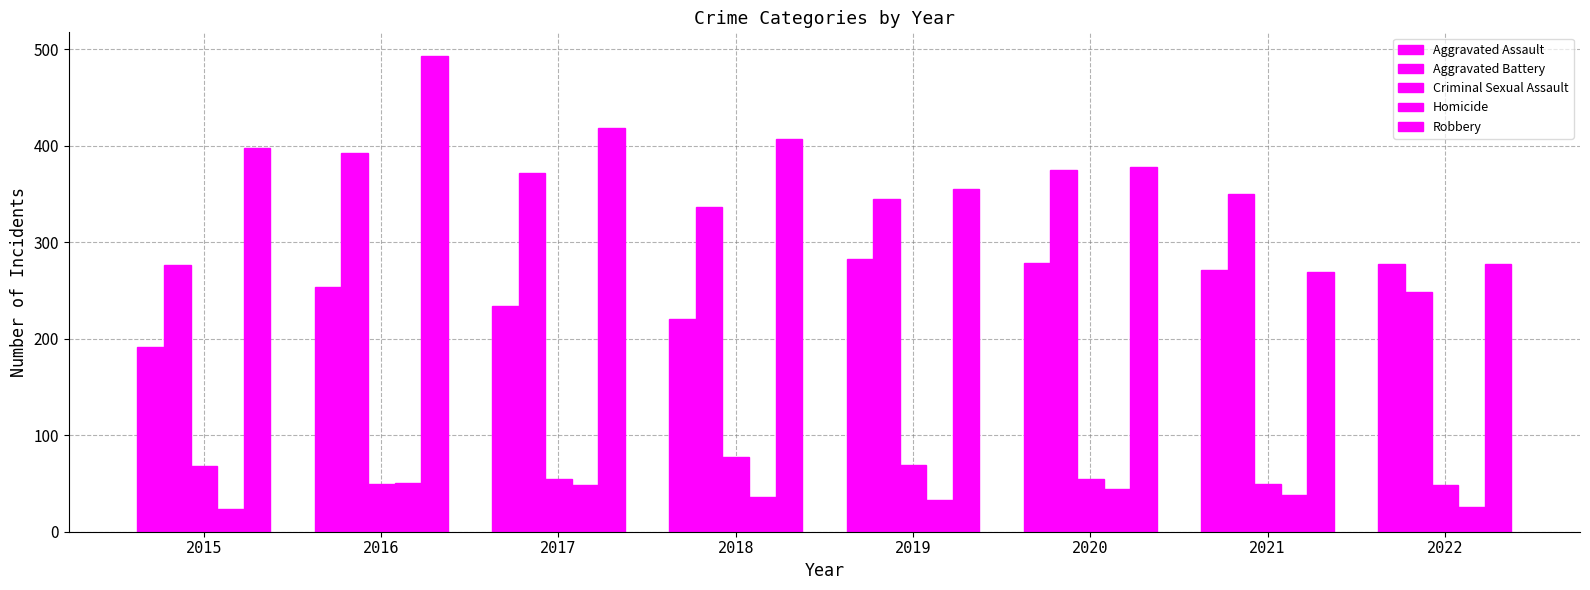

The value of Robbery at 2021 is 269. True or false?

True